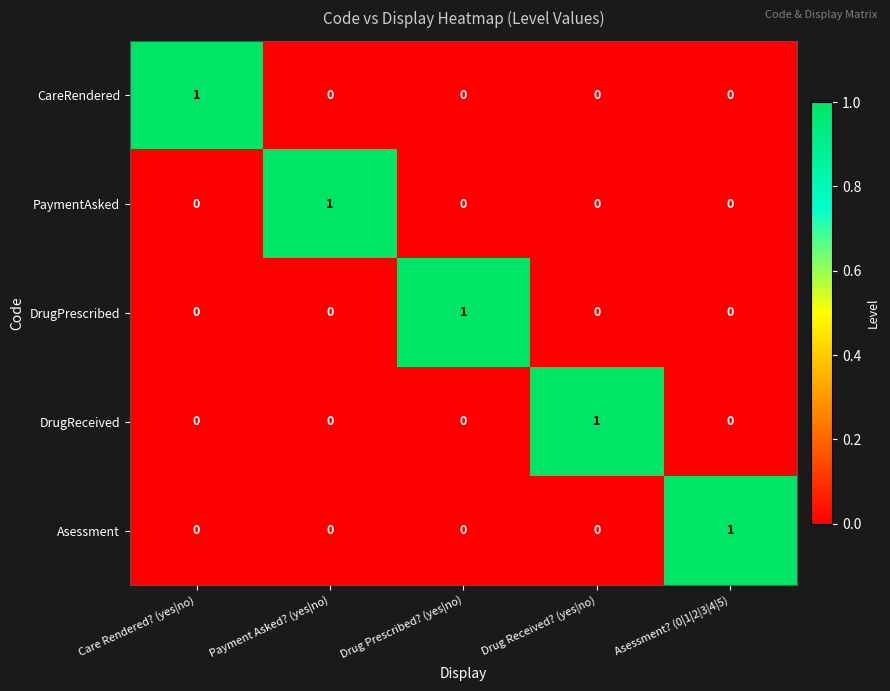

How many Asessment values are between 0 and 1?

5